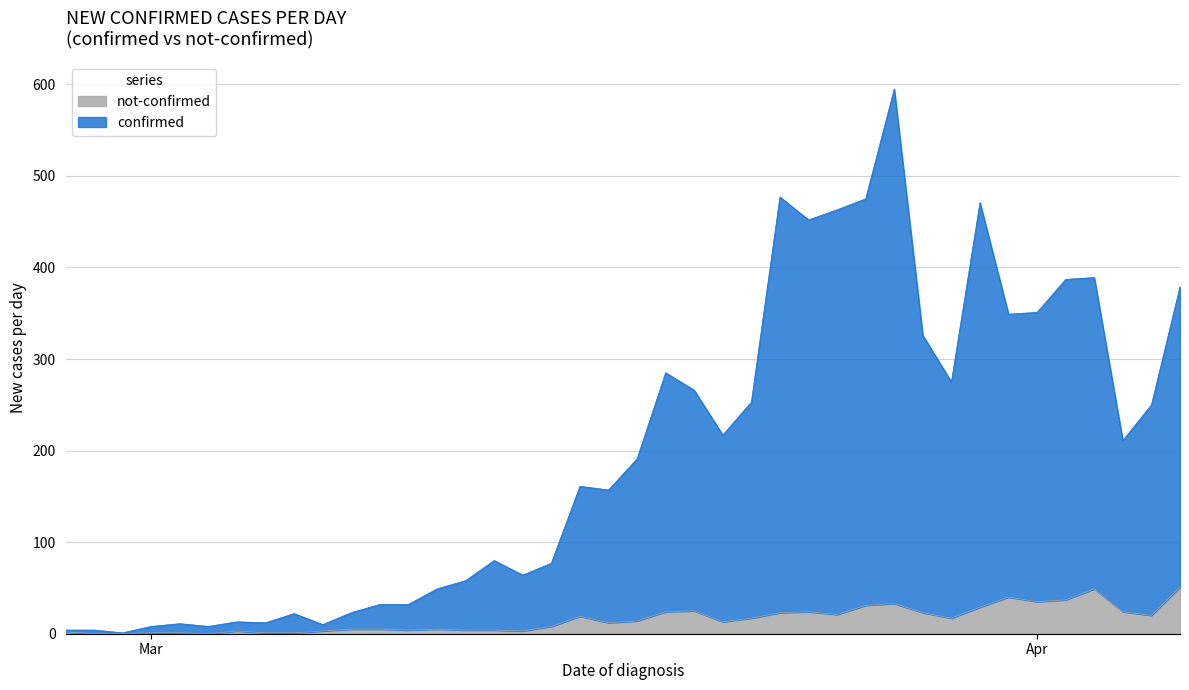

Which category has the highest value in the confirmed series?

2020-03-27